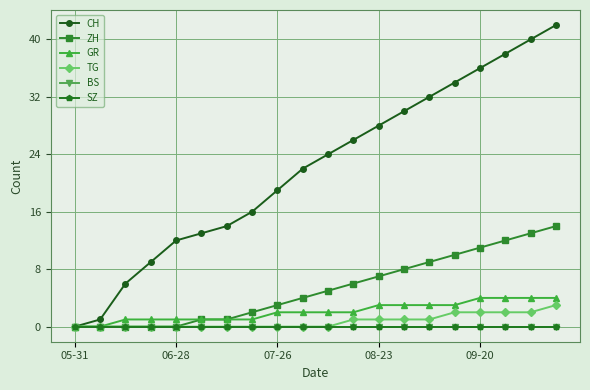

Is this an area chart (filled region under the line)?

No